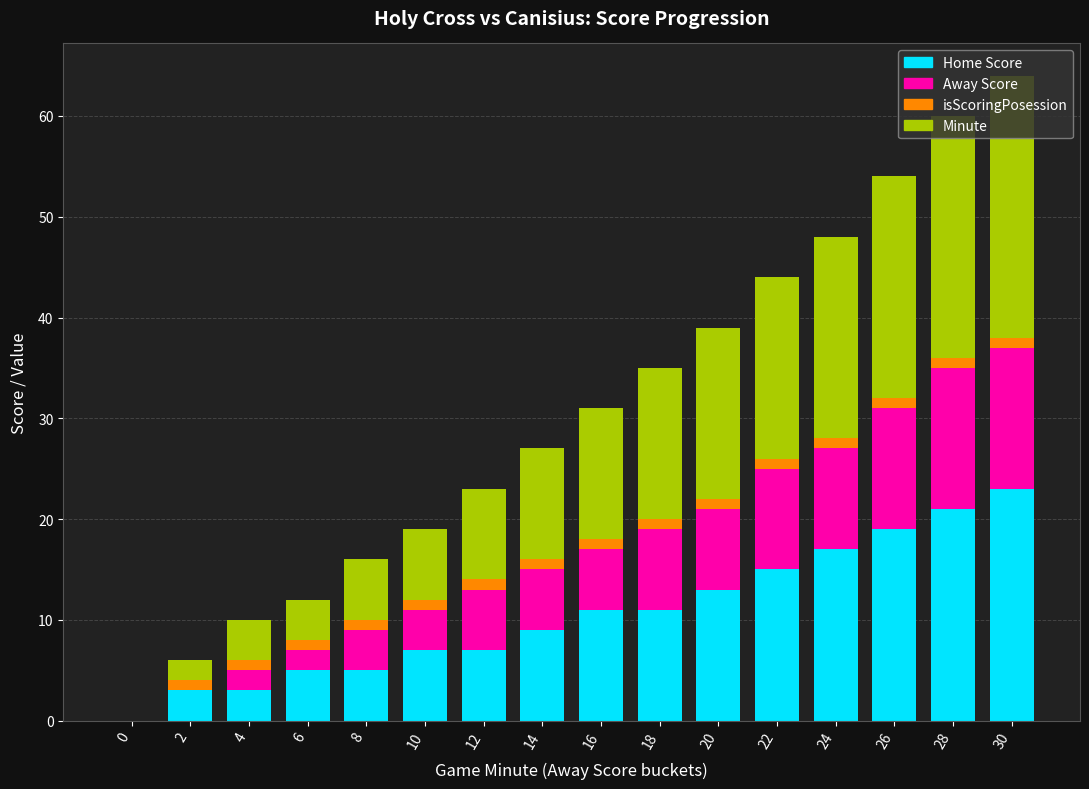

What is the highest value of the Home Score series?

23